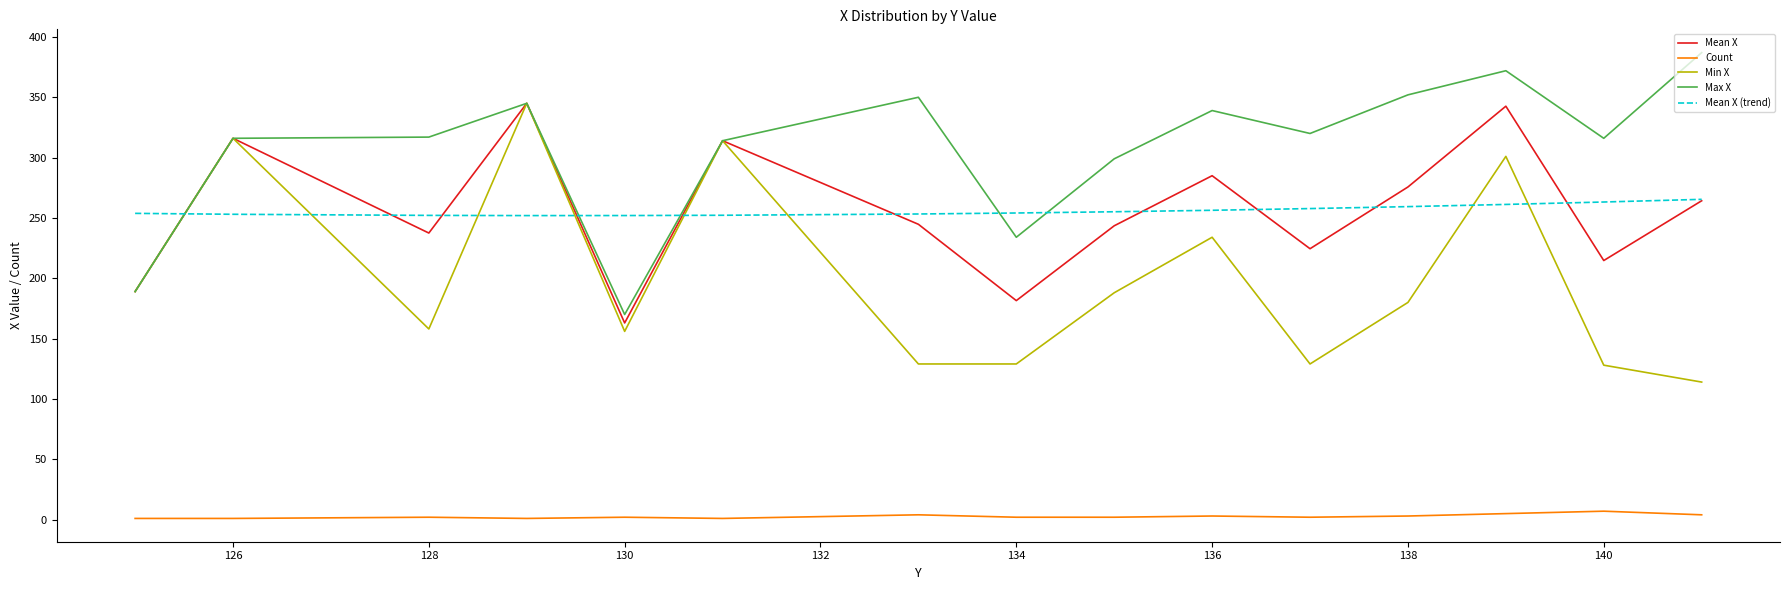

How many values in the Mean X series are below 244?

7